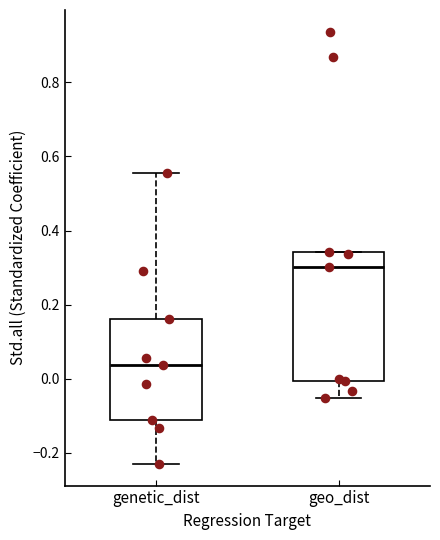

Where is the upper edge of the box for genetic_dist on the y-axis? The values are not printed on the chart, so give them approximately, as read against the axis.

0.16